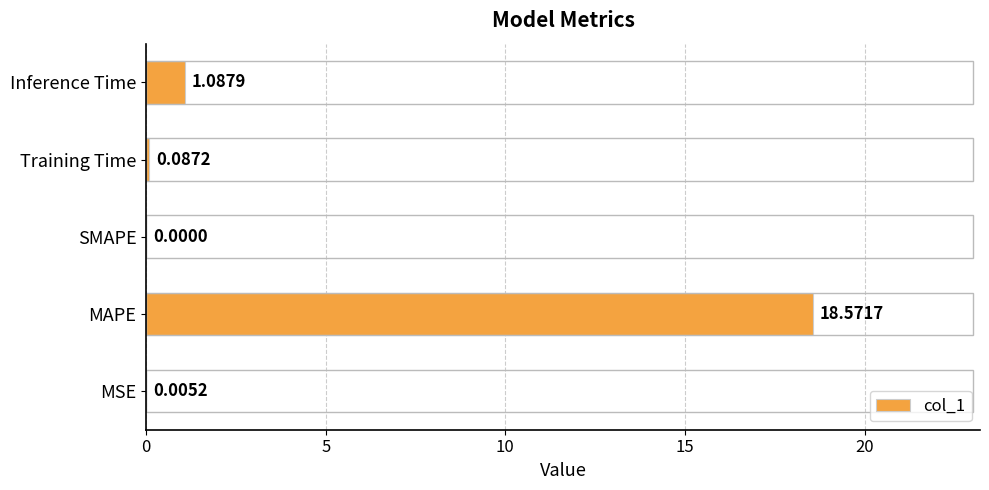

What is the maximum value shown in the chart?

18.6